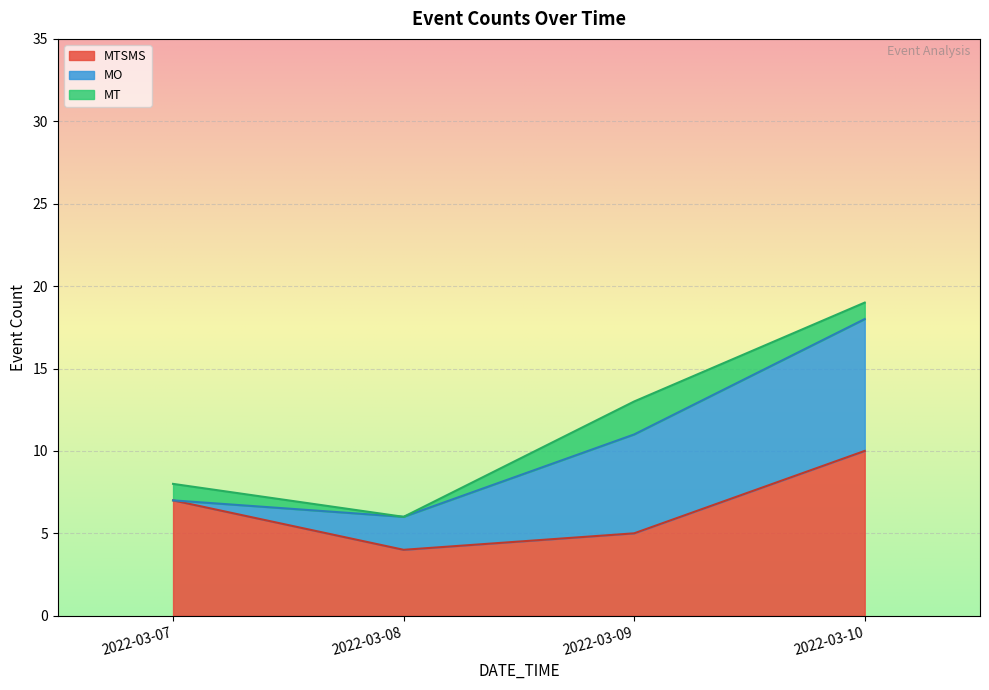

What is the total value across all series at 2022-03-09?

13